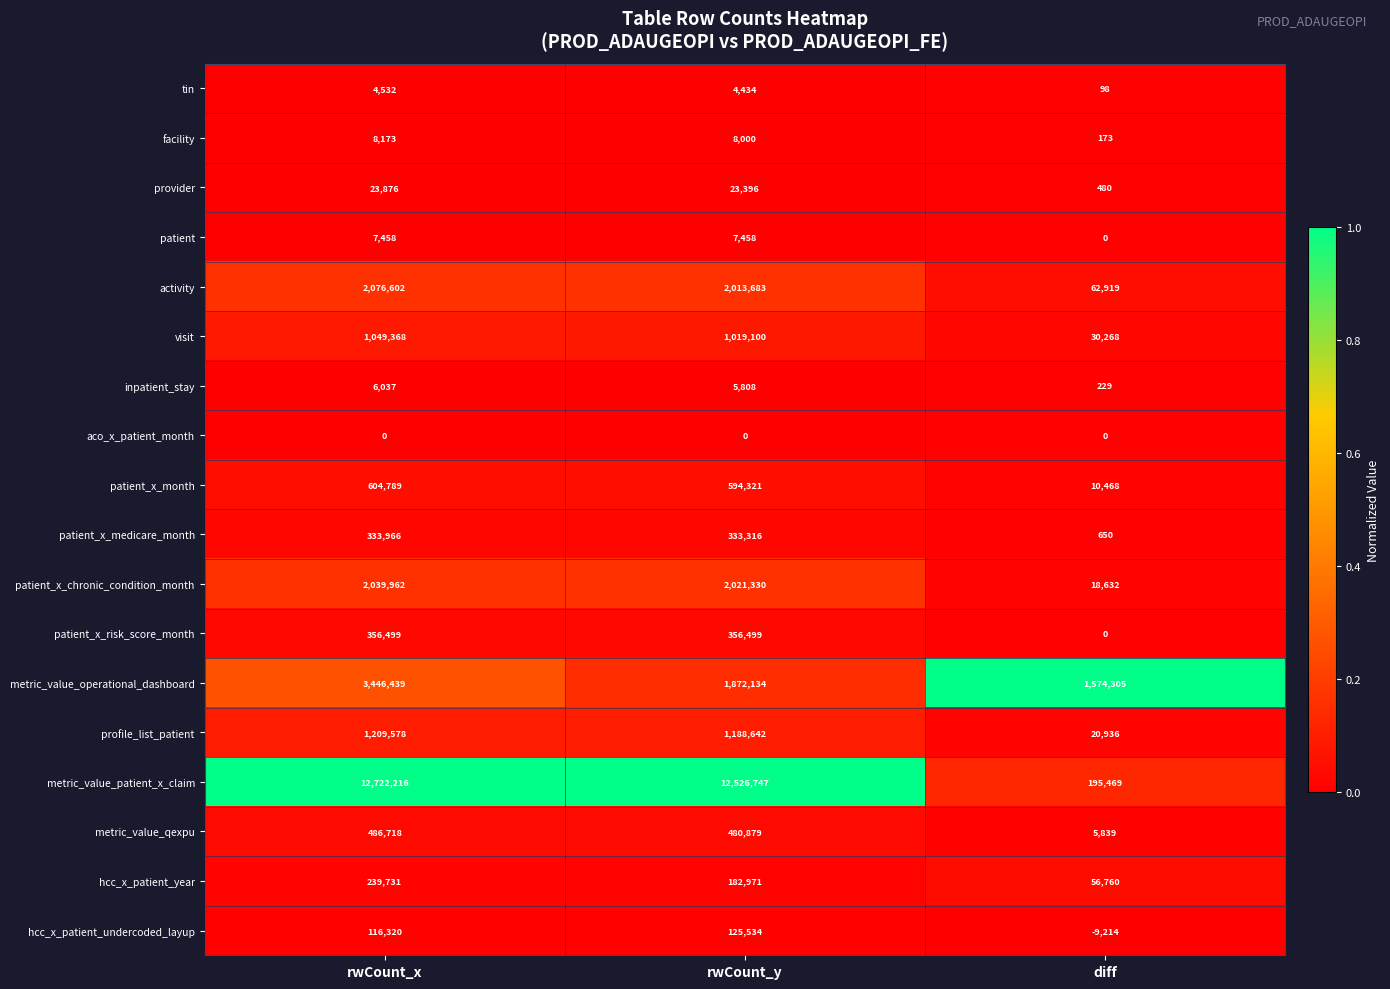

What is the sum of the hcc_x_patient_year values at rwCount_x and diff?

296491